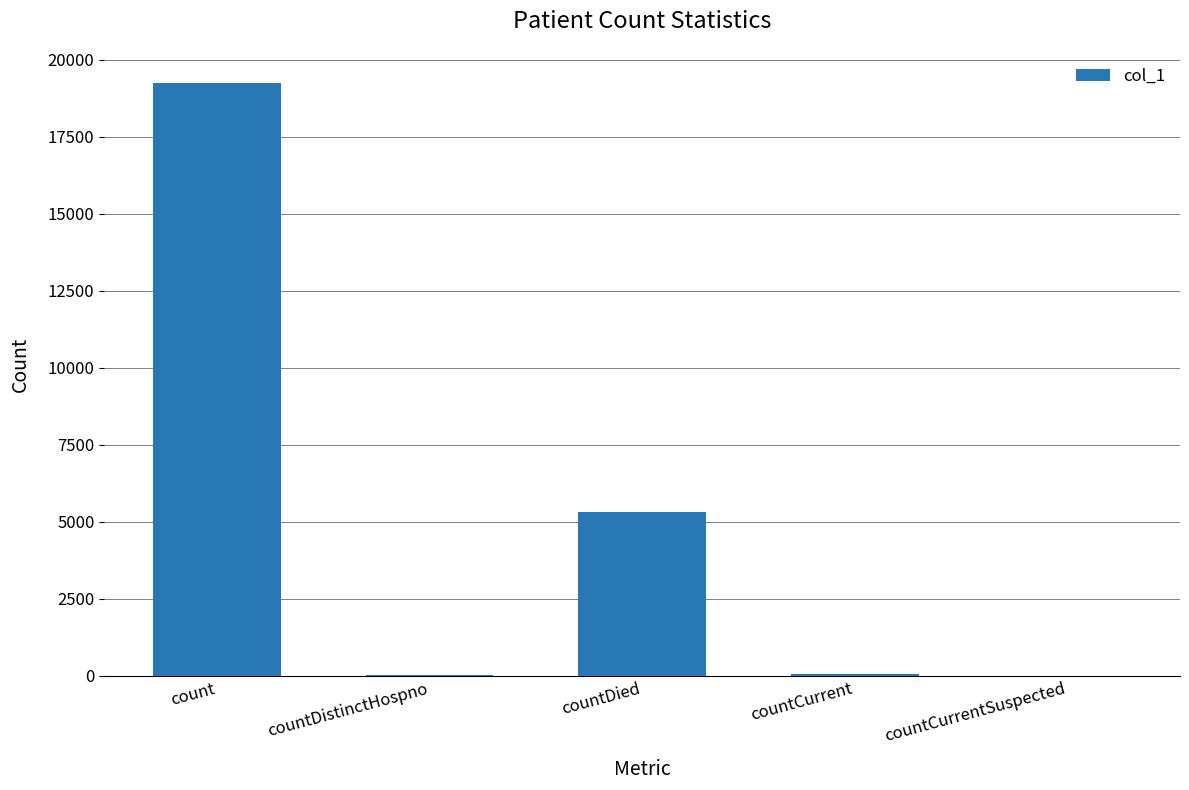

Between count and countDistinctHospno, which is larger?

count